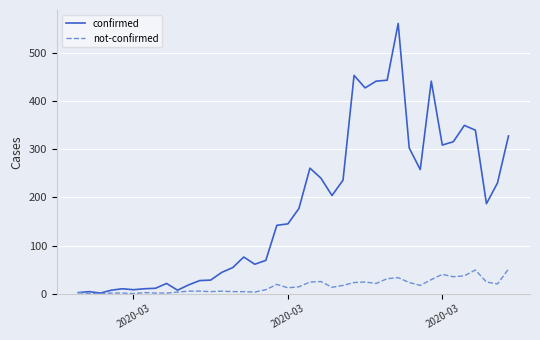

Which series has the widest spread of values?

confirmed